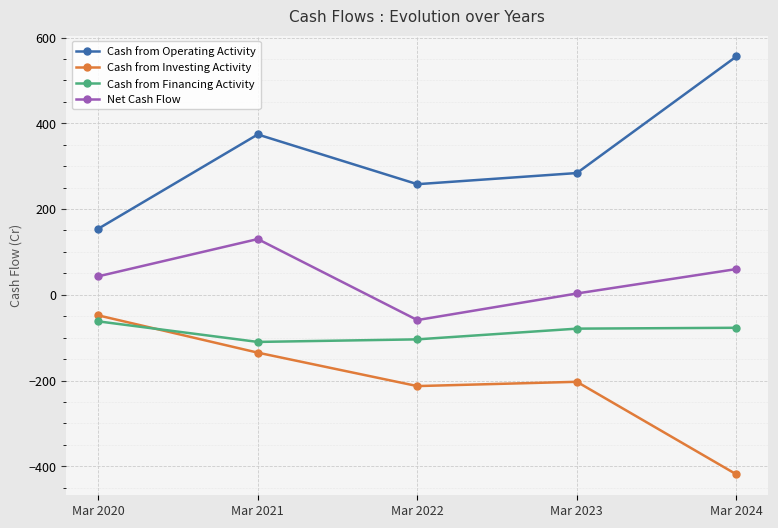

At how many categories does at least one series exceed 69?

5